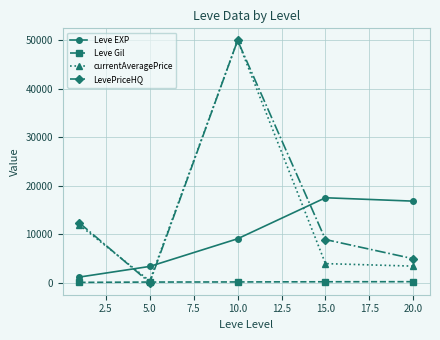

What is the value of the Leve EXP point at the 3rd from the left?

9106.7